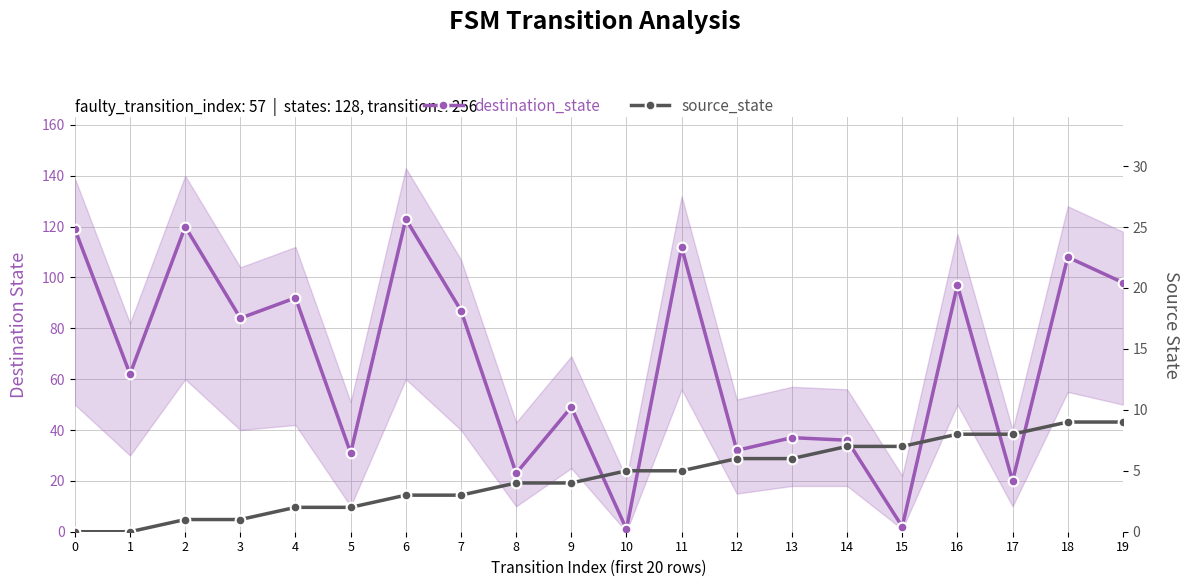

In destination_state, how many points are lower than both neighbors (excluding endpoints)?

8